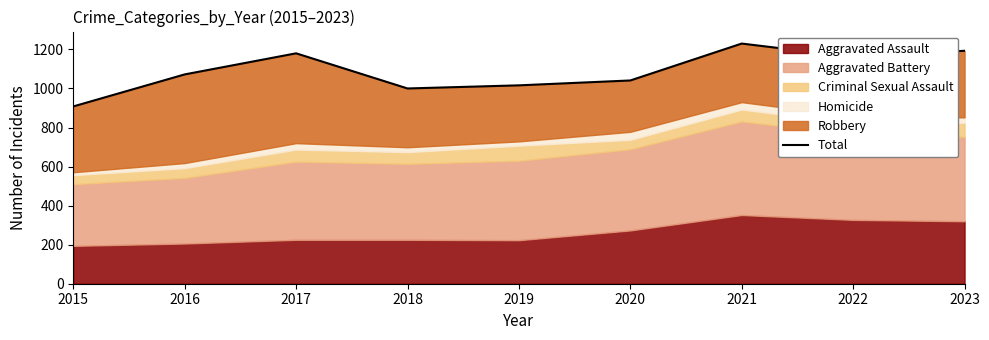

How many points are lower than both their immediate neighbors (excluding endpoints)?

2